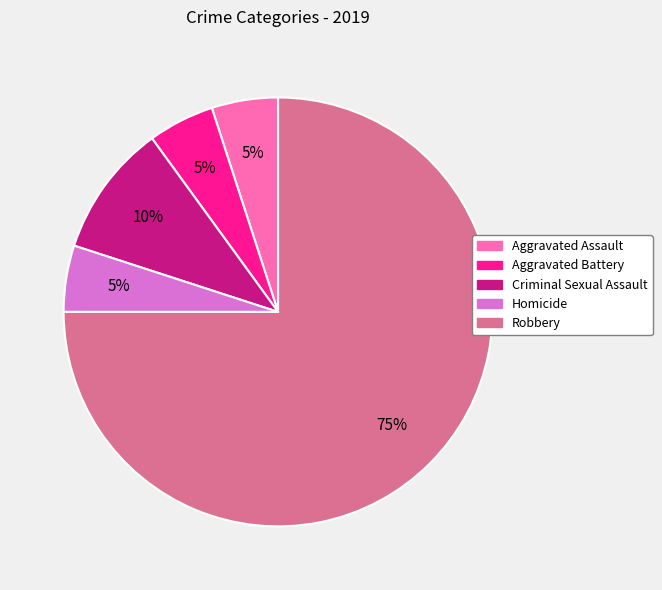

Which category has the biggest portion of the pie?

Robbery